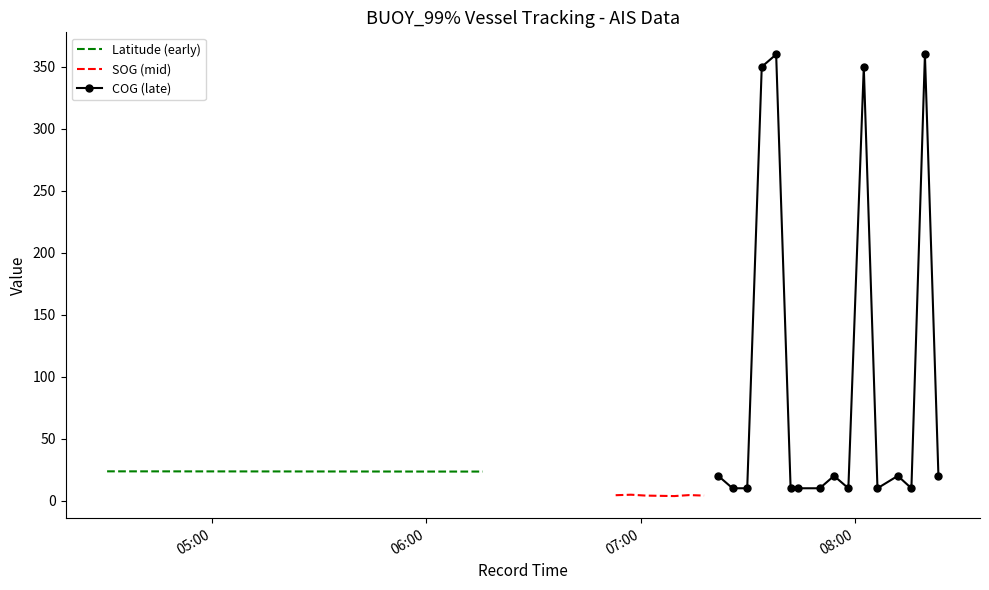

Is this an area chart (filled region under the line)?

No